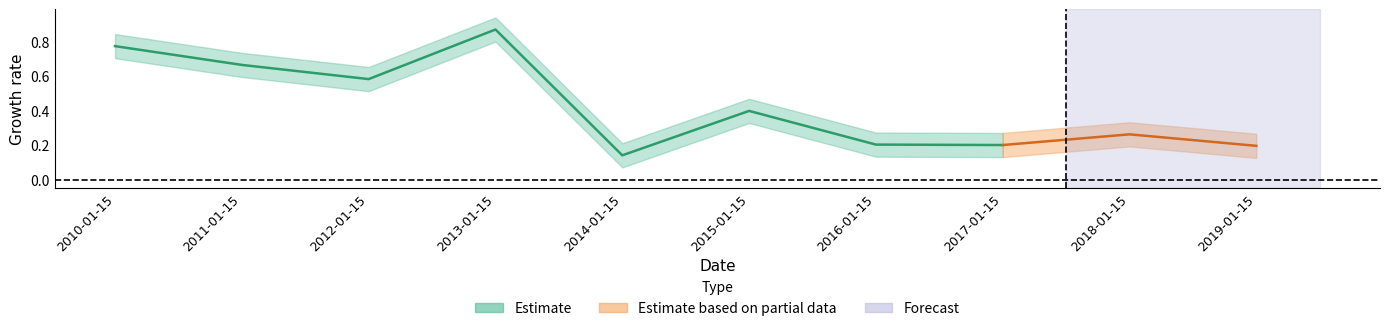

What is the difference between the Estimate_upper values at 2012-01-15 and 2019-01-15?

0.4